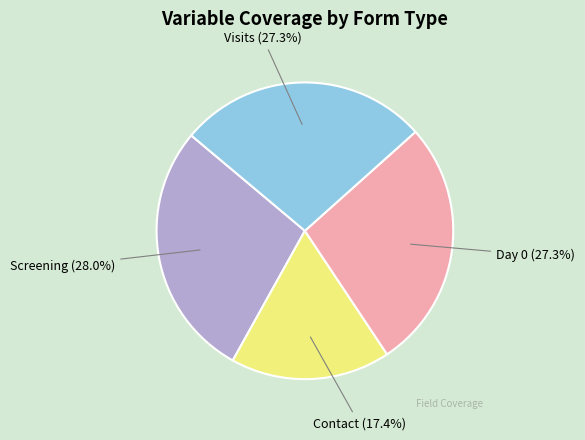

Is there a majority slice in this chart?

No